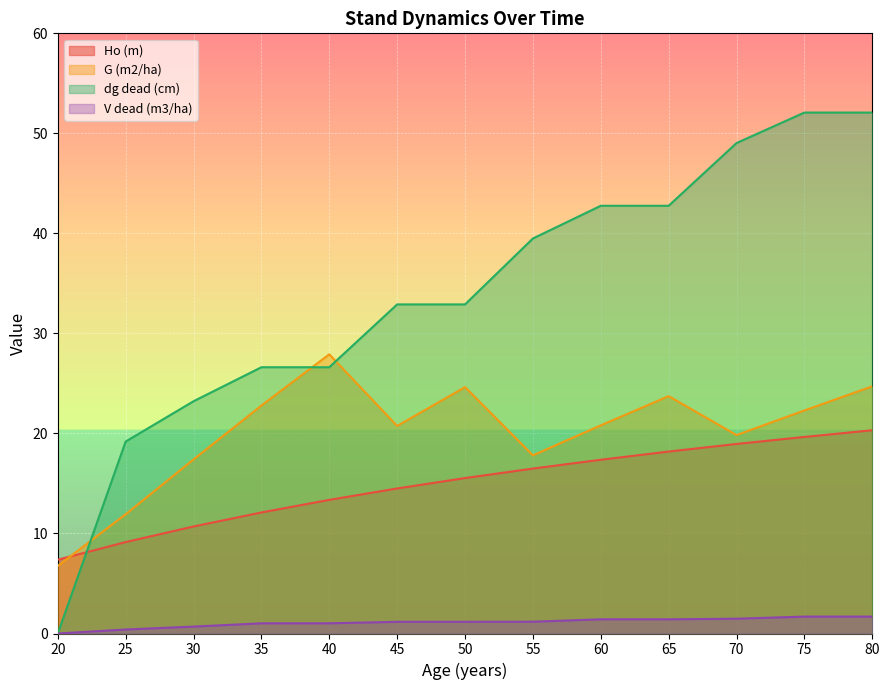

What is the difference between the second highest and minimum values in the Ho (m) series?

12.3